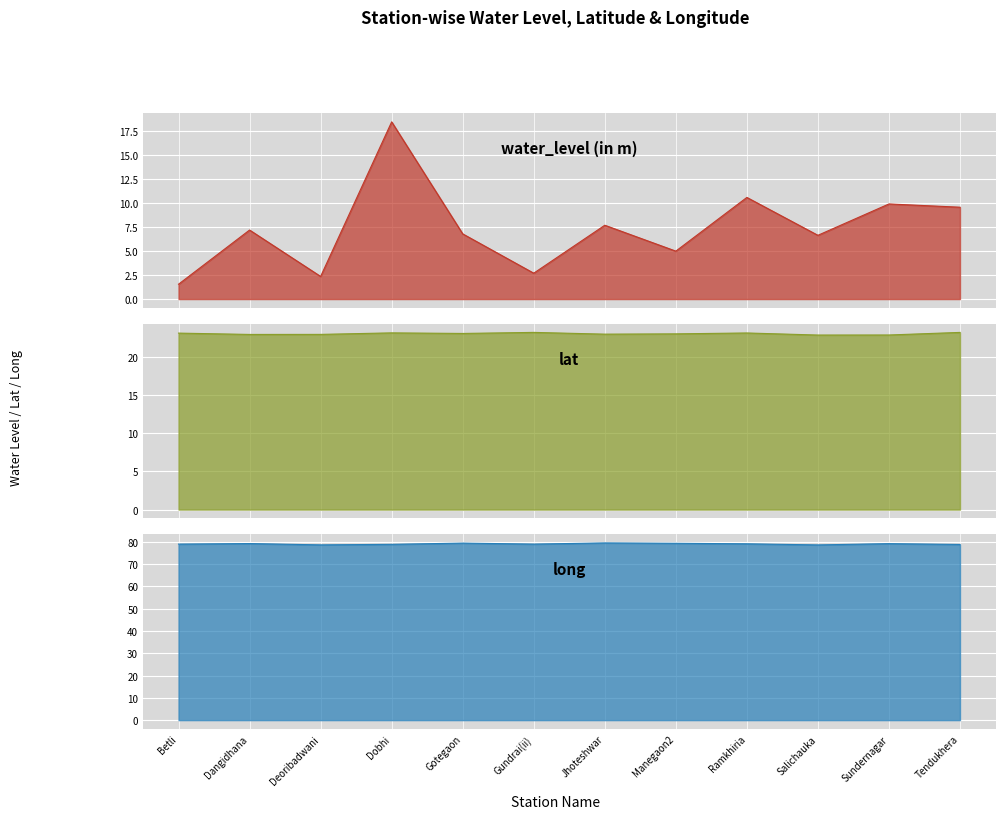

How many lines are shown in the chart?

3